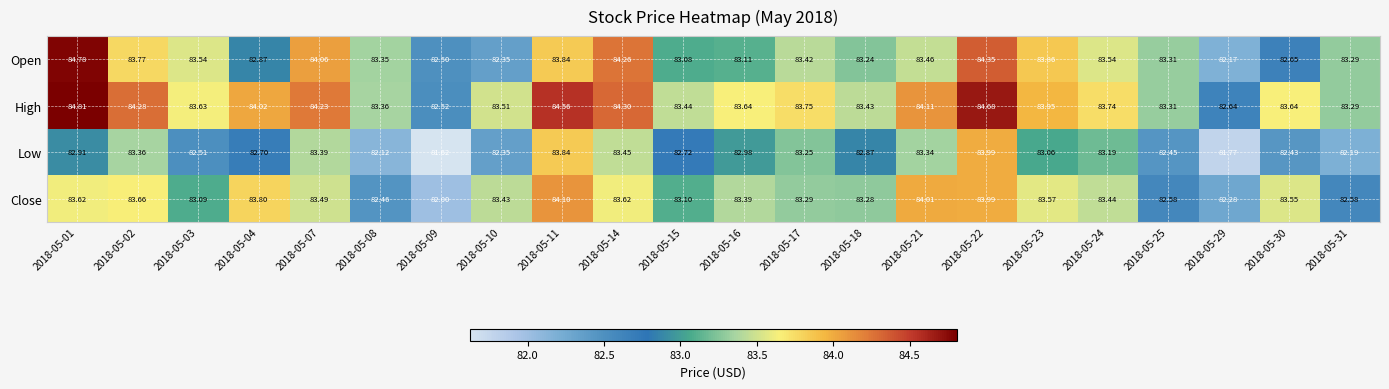

Rank the series by their maximum value, from lowest to highest.

Low, Close, Open, High